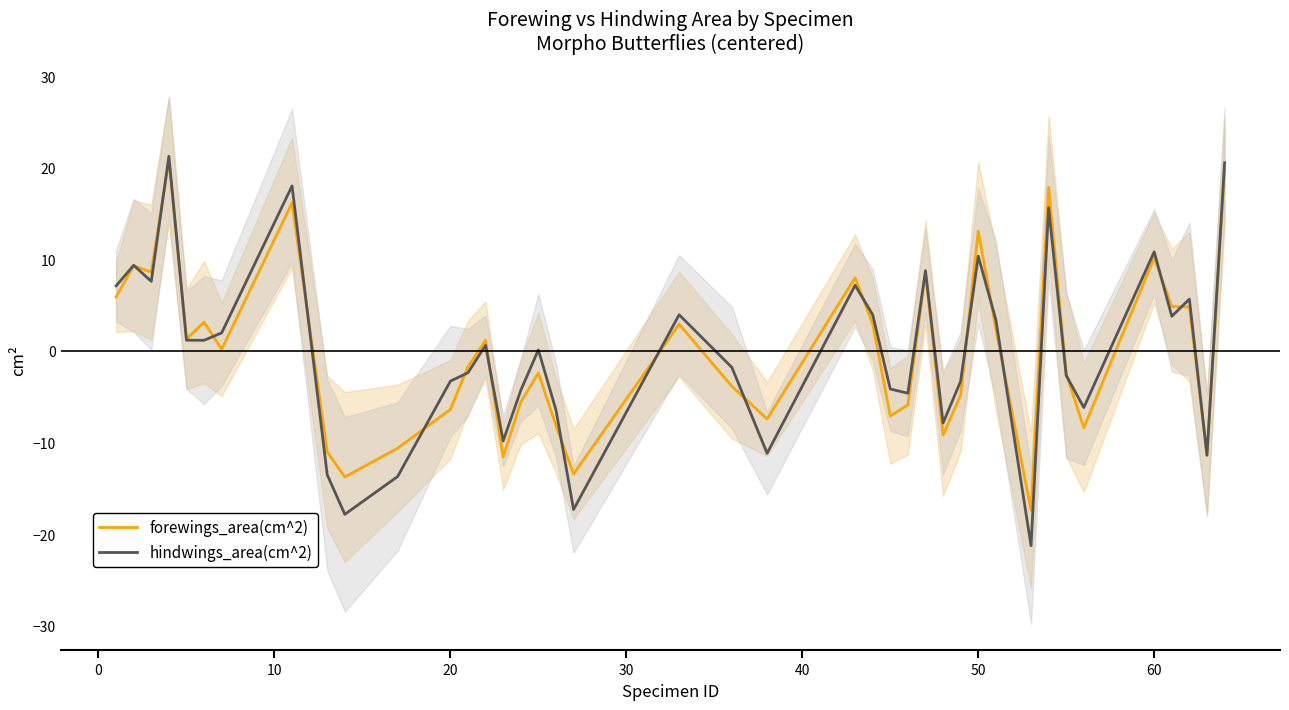

What is the lowest value of the hindwings_area(cm^2) series?

-21.2